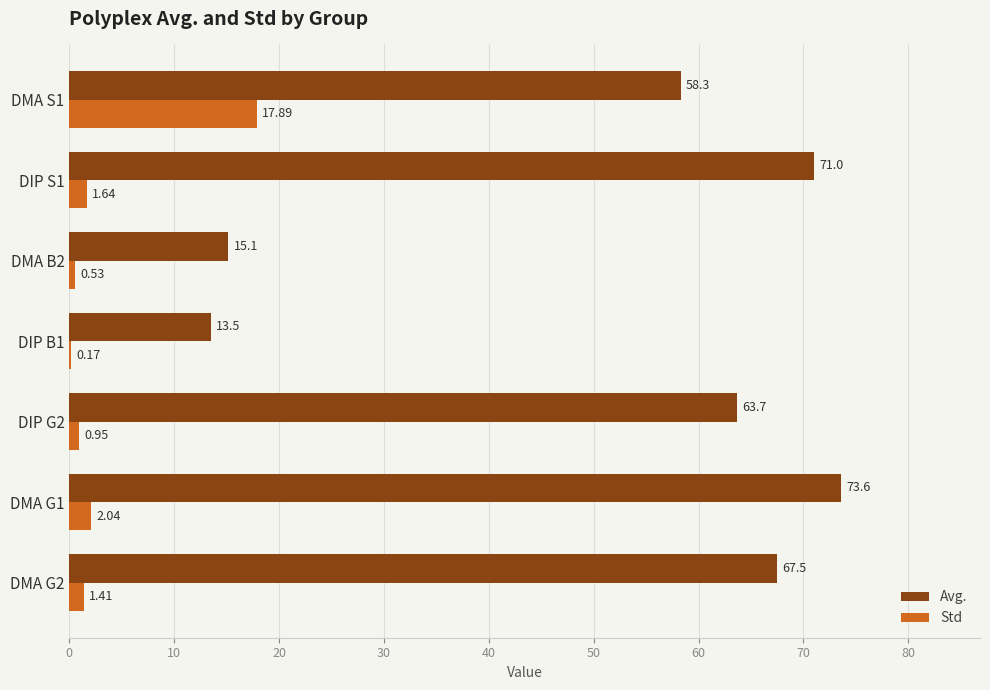

Between DIP G2 and DMA S1, which series saw the biggest shift?

Std